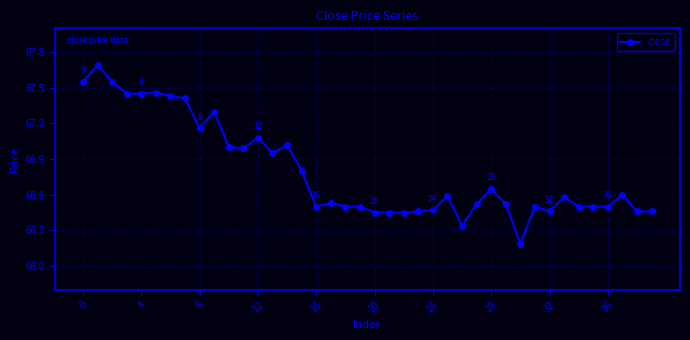

What is the value of the 31st point from the left?

66.2